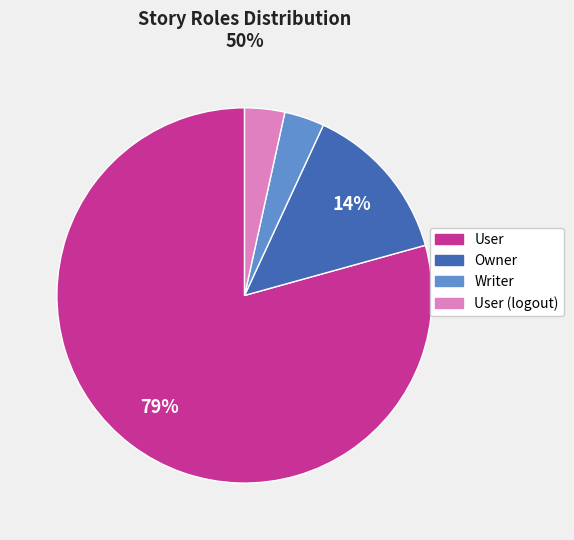

To the nearest percent, what is the average slice percentage?

25%